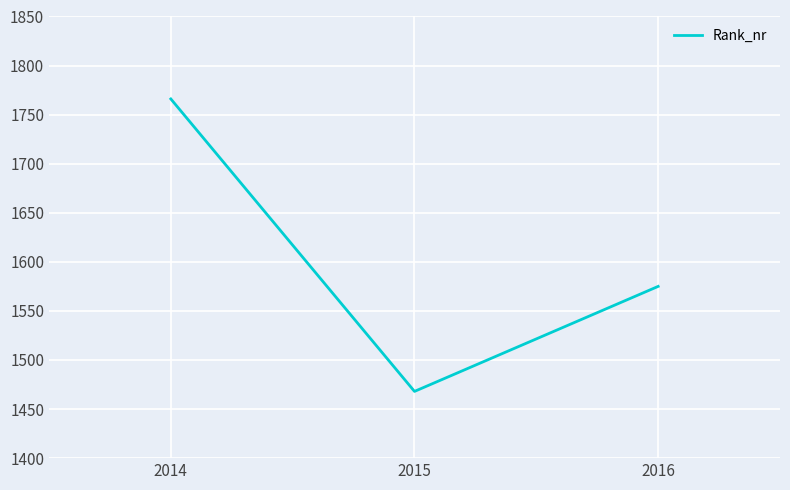

List the labels in order of value, largest first.

2014, 2016, 2015